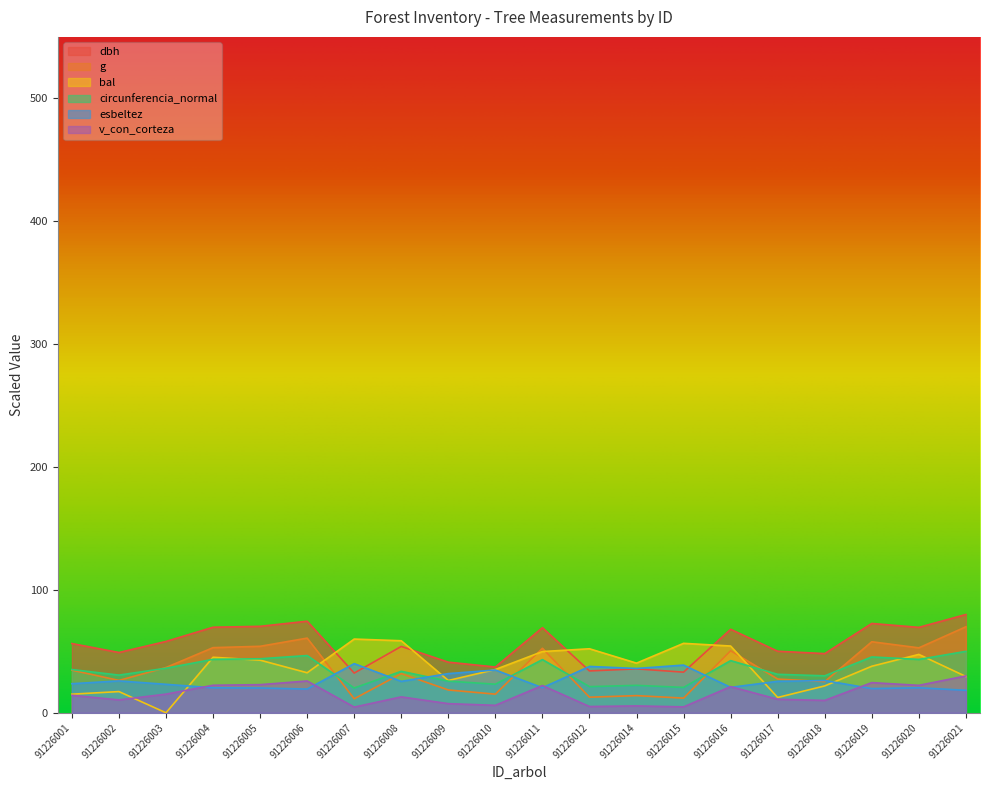

What is the spread (max minus min) of values at 91226002?

38.6